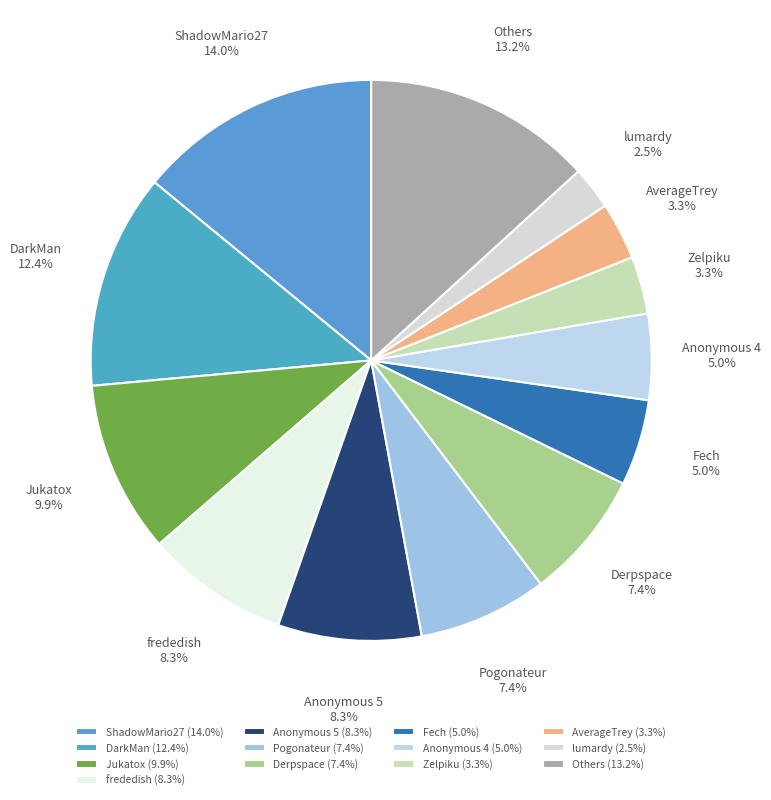

To the nearest percent, what is the difference between the largest and smallest slice percentages?

12%